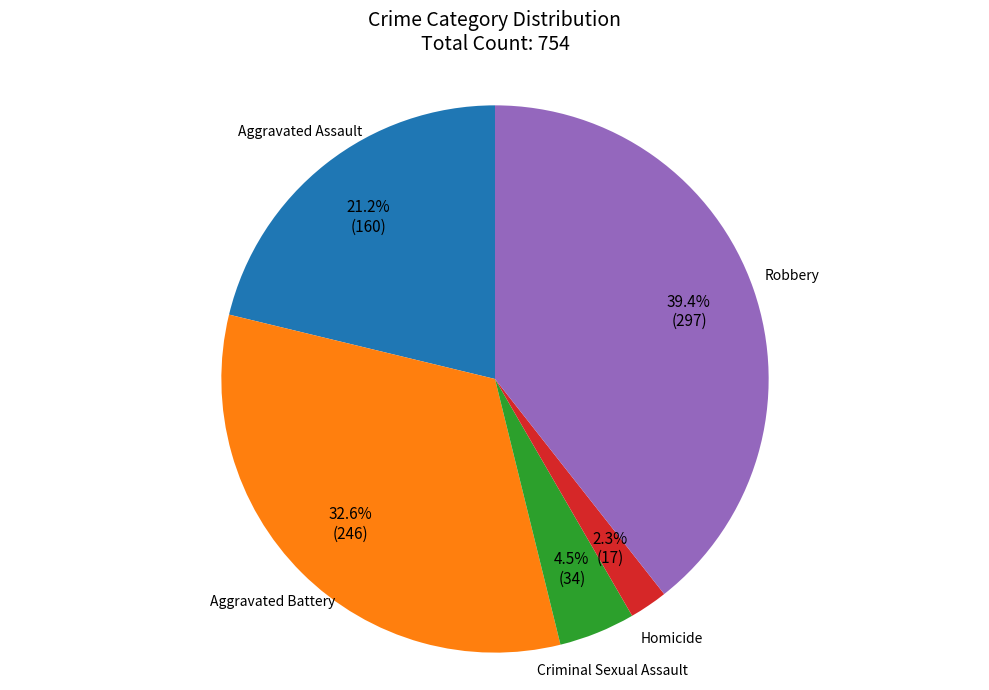

Which category has the biggest portion of the pie?

Robbery